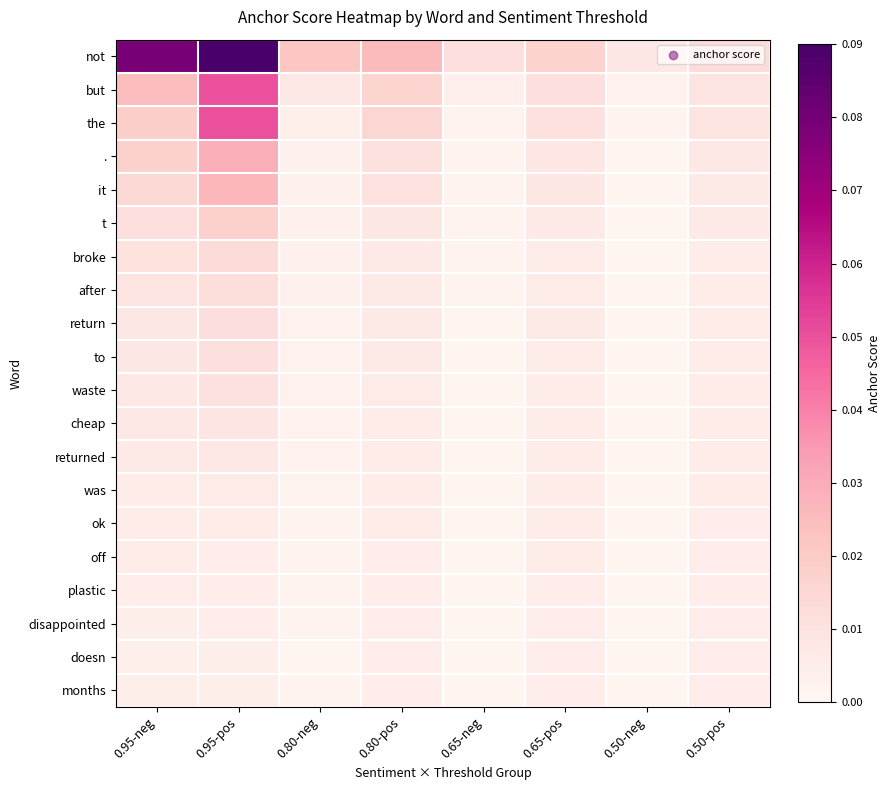

Which series changed the most between 0.95-pos and 0.80-neg?

not